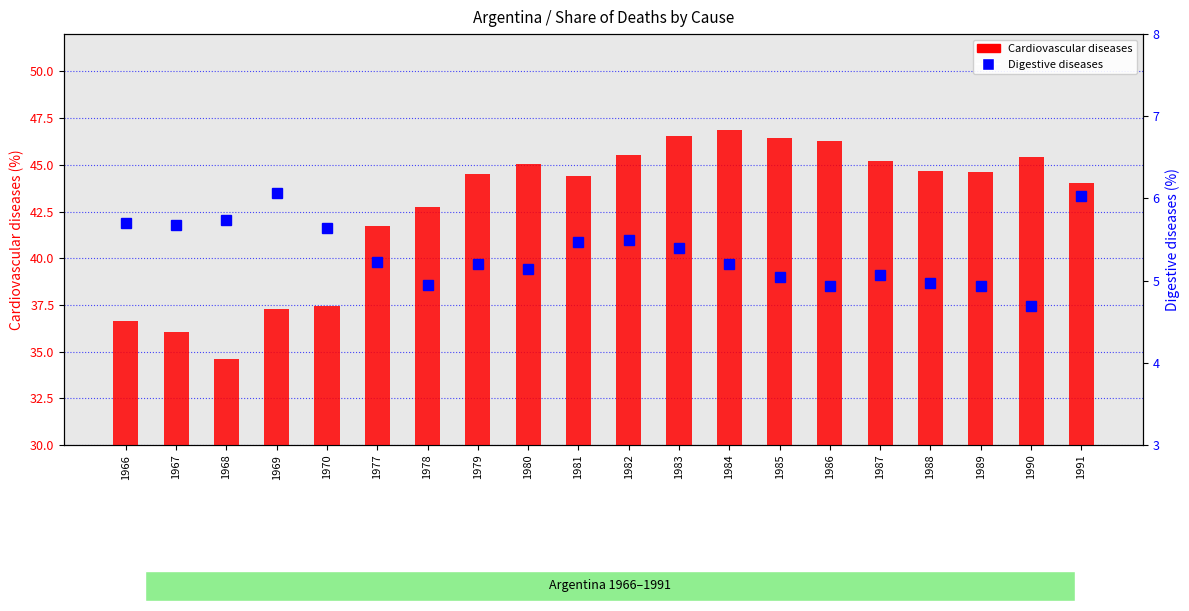

Where is Cardiovascular diseases nearest to the value 40?

1977